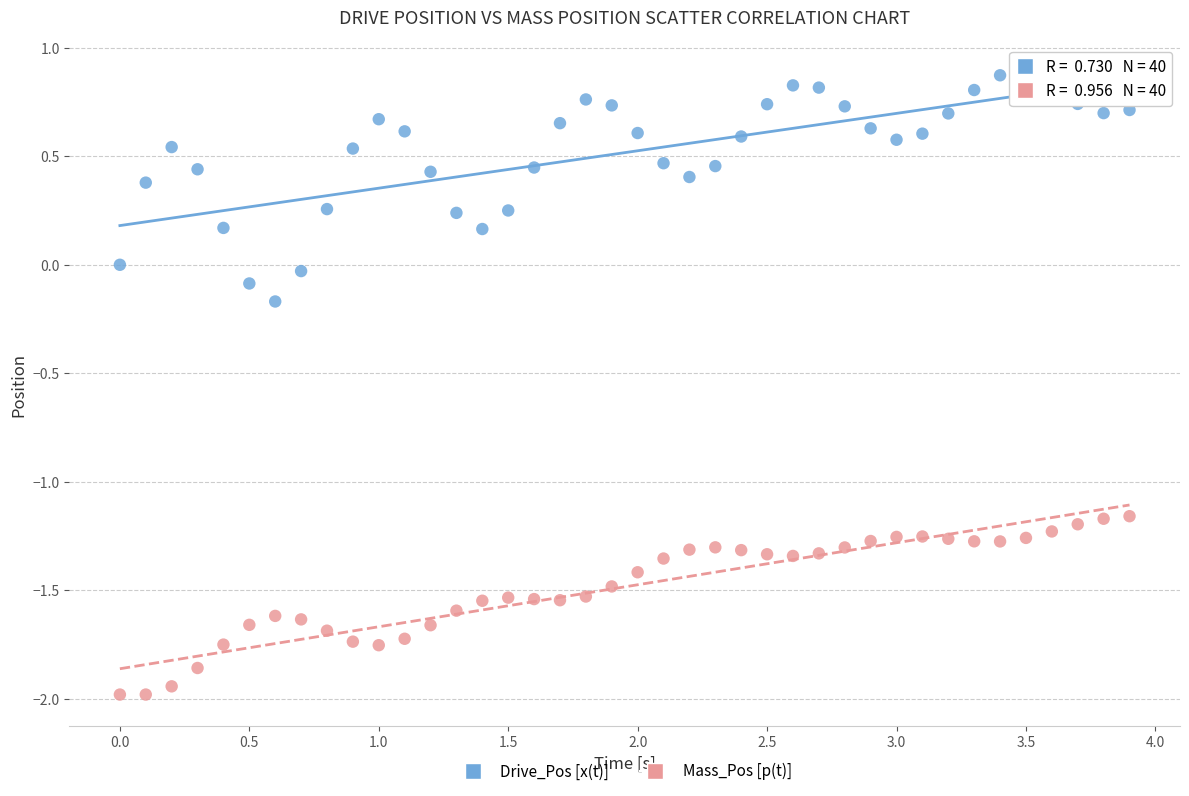

Which series contains the highest Y value?

Drive_Pos [x(t)]